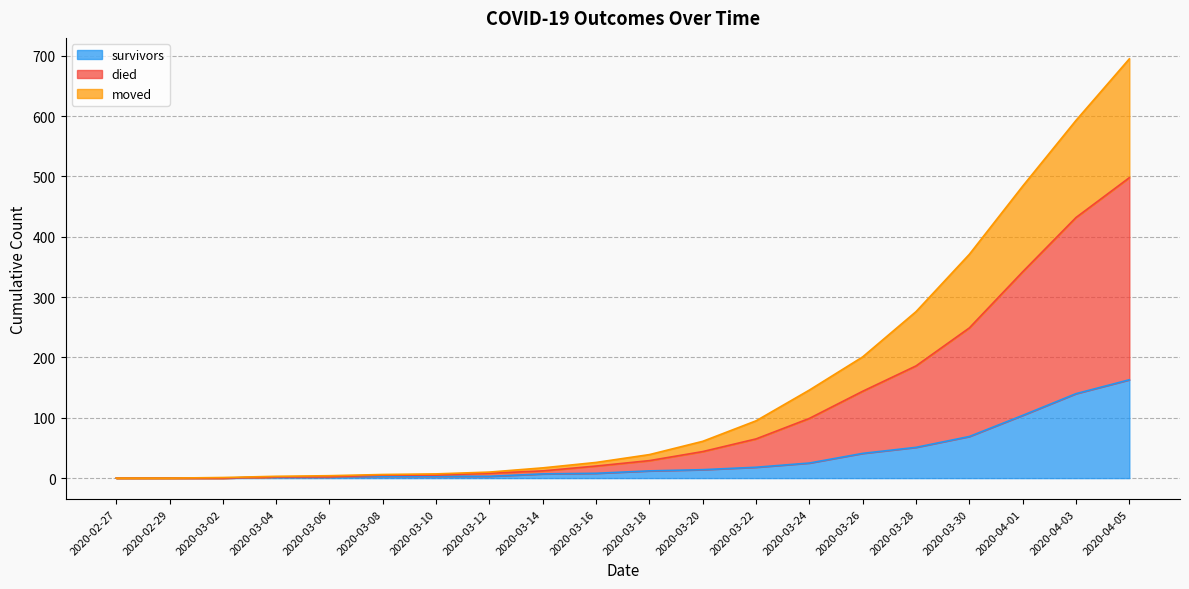

What is the spread (max minus min) of values at 2020-03-12?

7